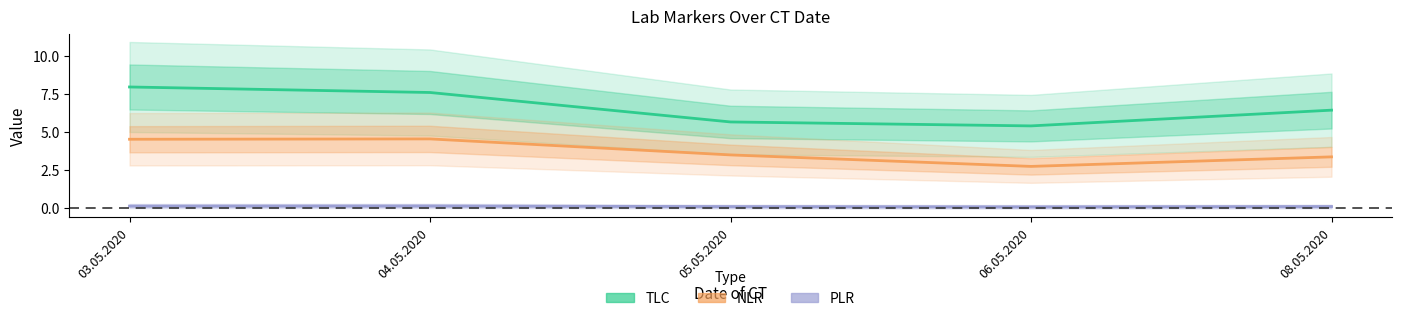

At how many categories does at least one series exceed 6?

3